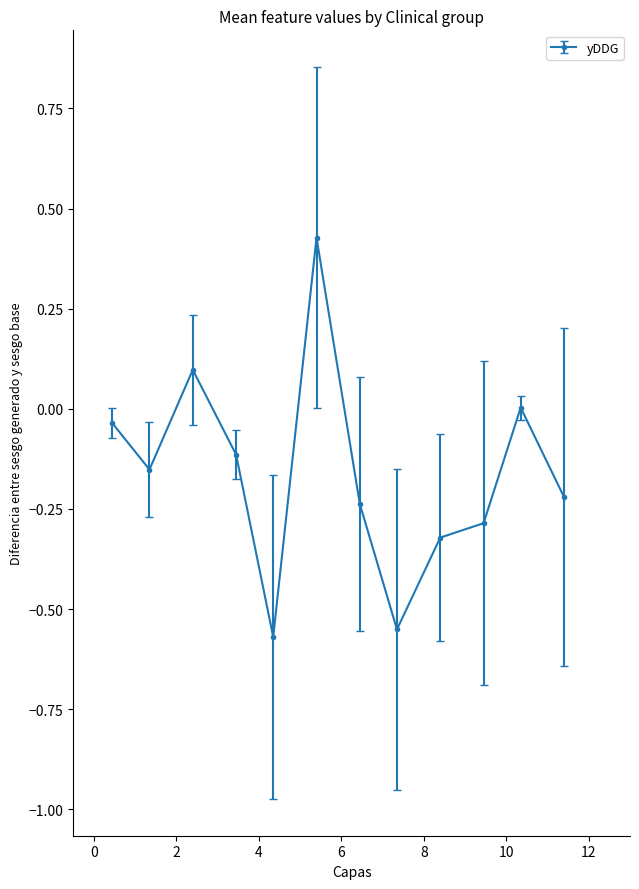

True or false: there are more than 2 points higher than both neighbors.

True